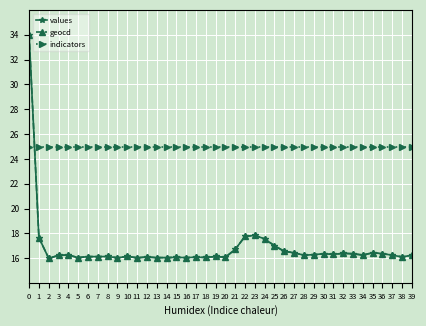

Which series has the largest total across all categories?

indicators